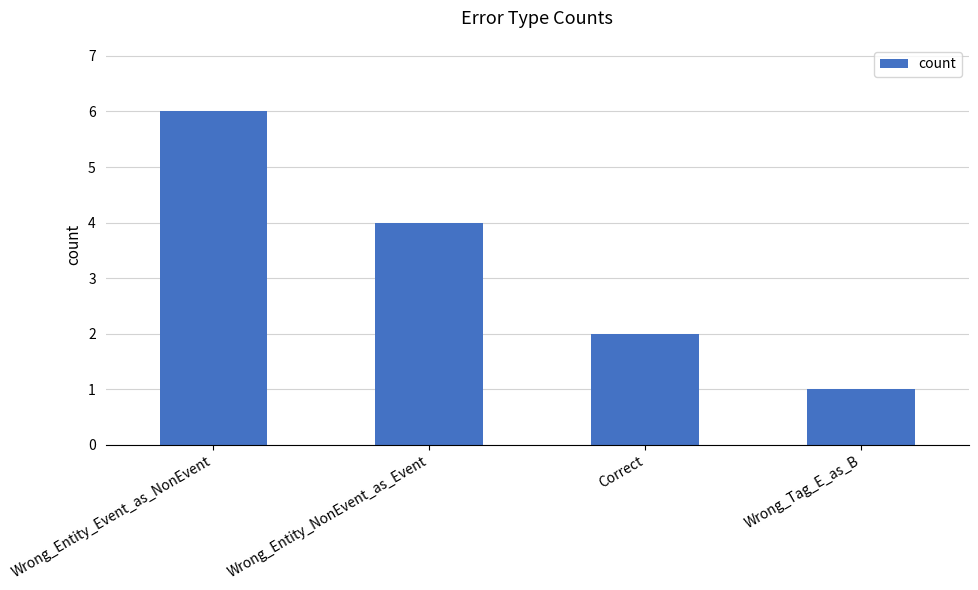

What is the difference between the maximum and minimum values?

5